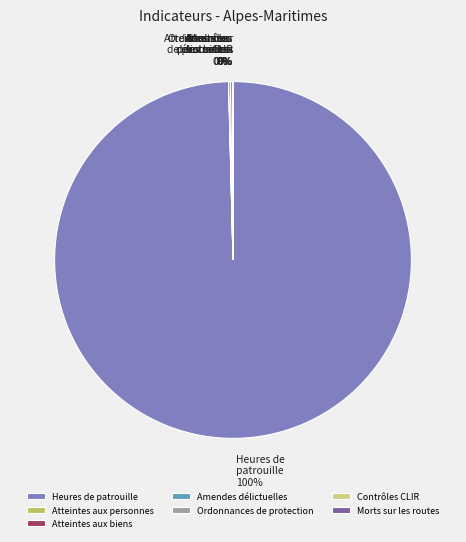

To the nearest percent, what is the difference between the largest and smallest slice percentages?

100%